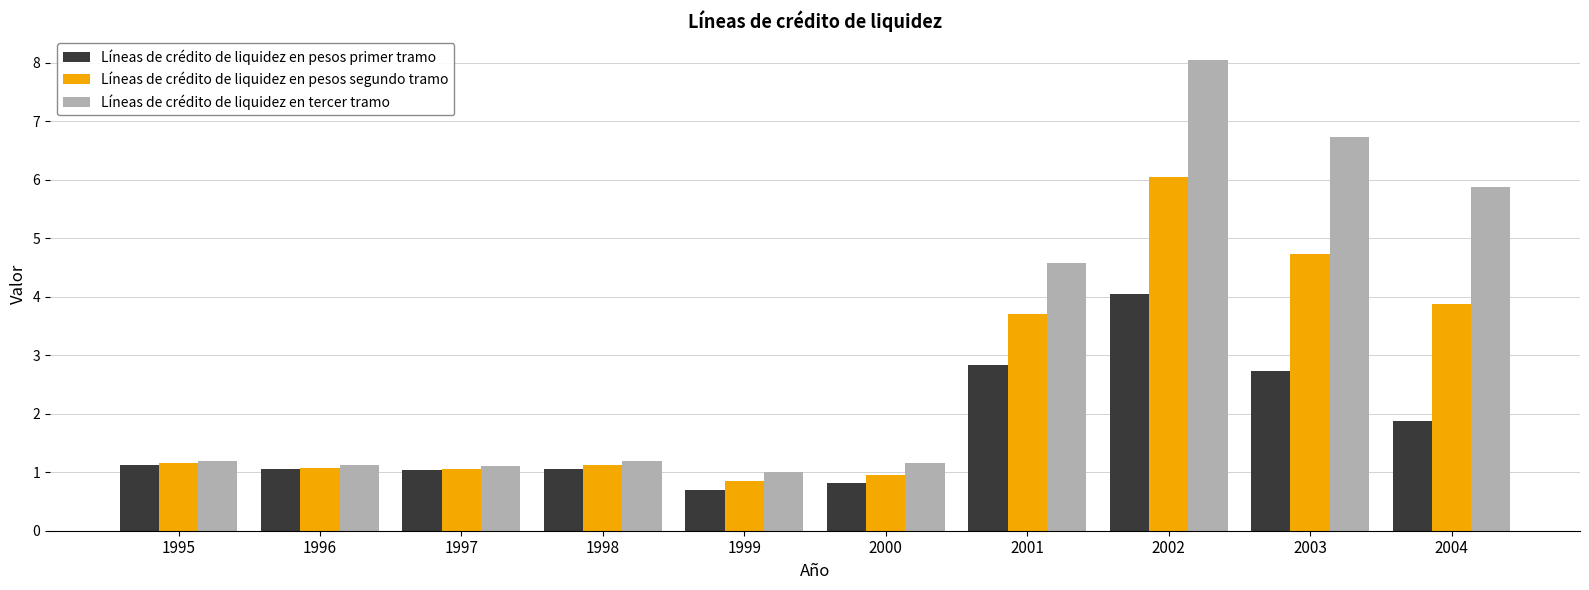

Which series has the largest range (max minus min)?

Líneas de crédito de liquidez en tercer tramo